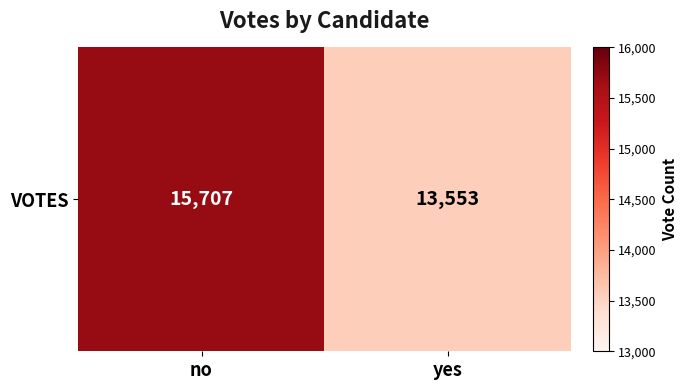

What is the greatest value displayed?

15707